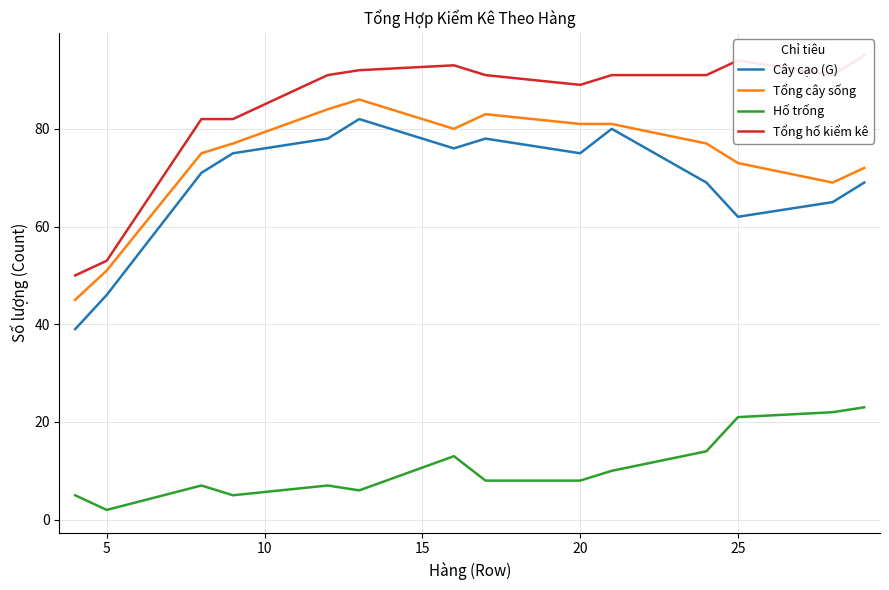

True or false: Cây cạo (G) has a value of 31 at 20.

False